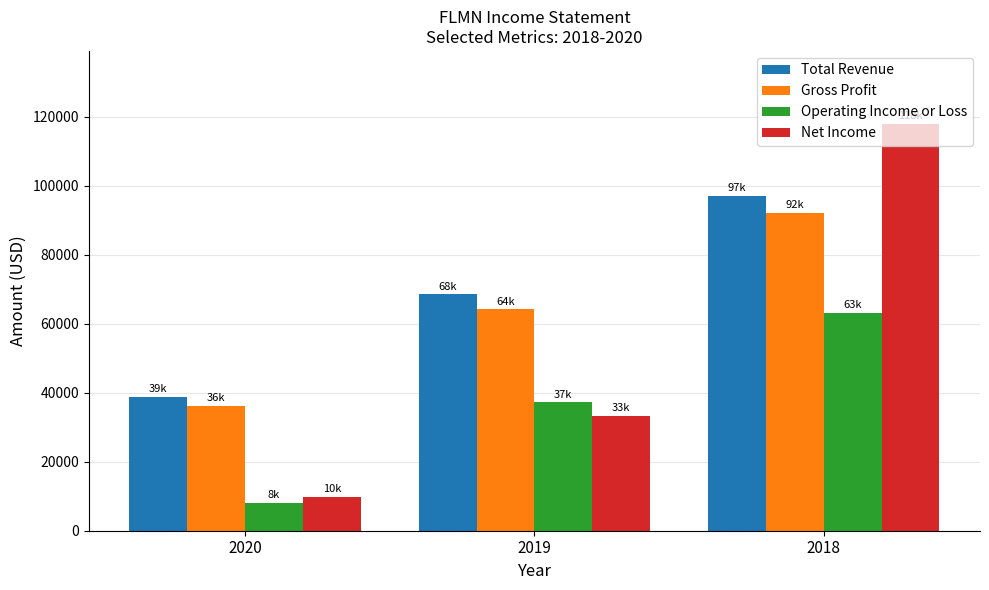

Is it true that Total Revenue equals 38900 at 2020?

True